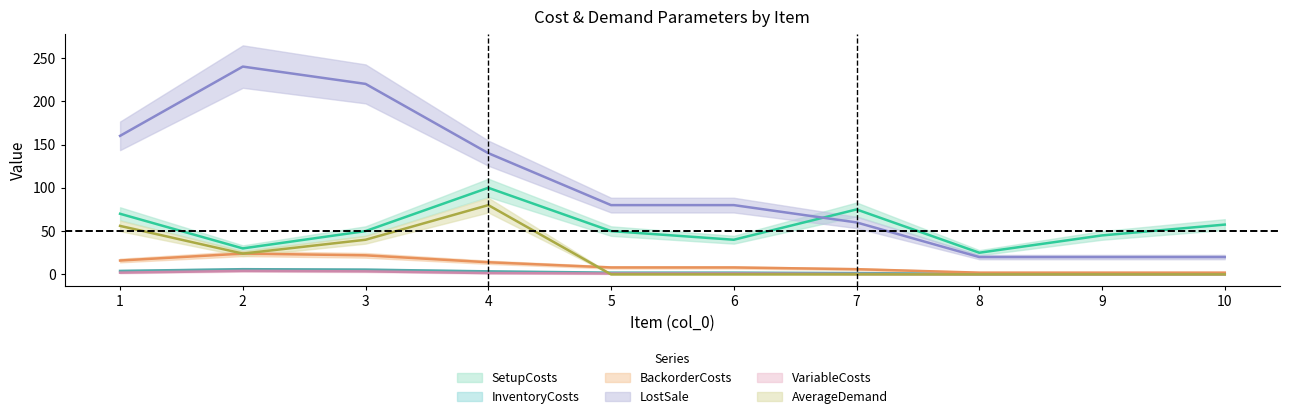

The AverageDemand series shows 0.0 at 7. True or false?

True